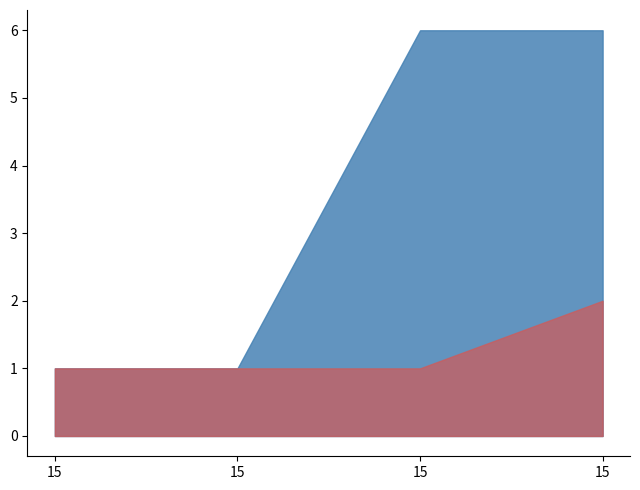

How many series are shown in this chart?

2